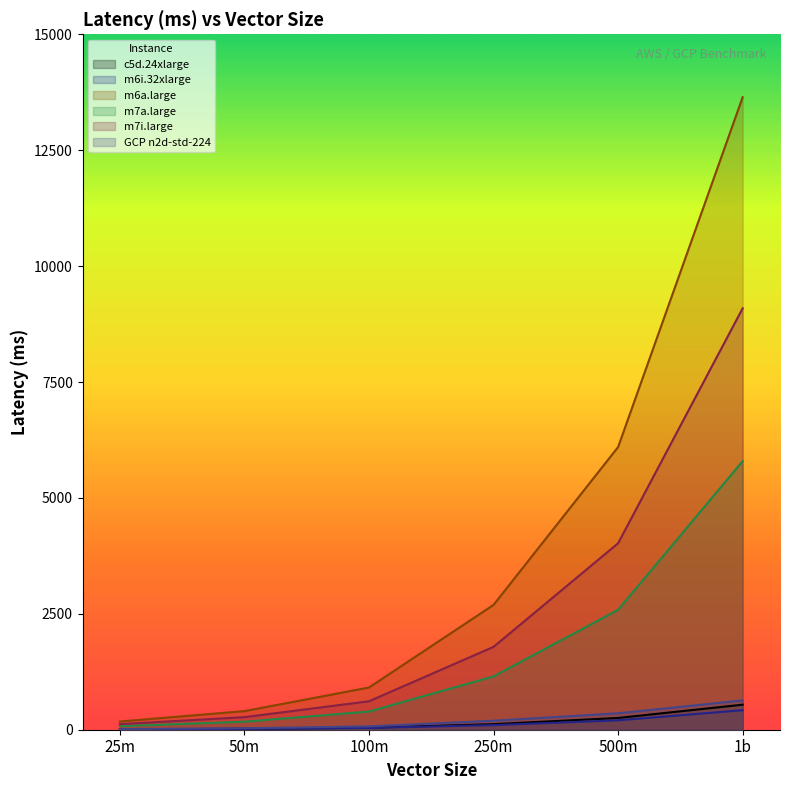

What position from the left is 50m?

2